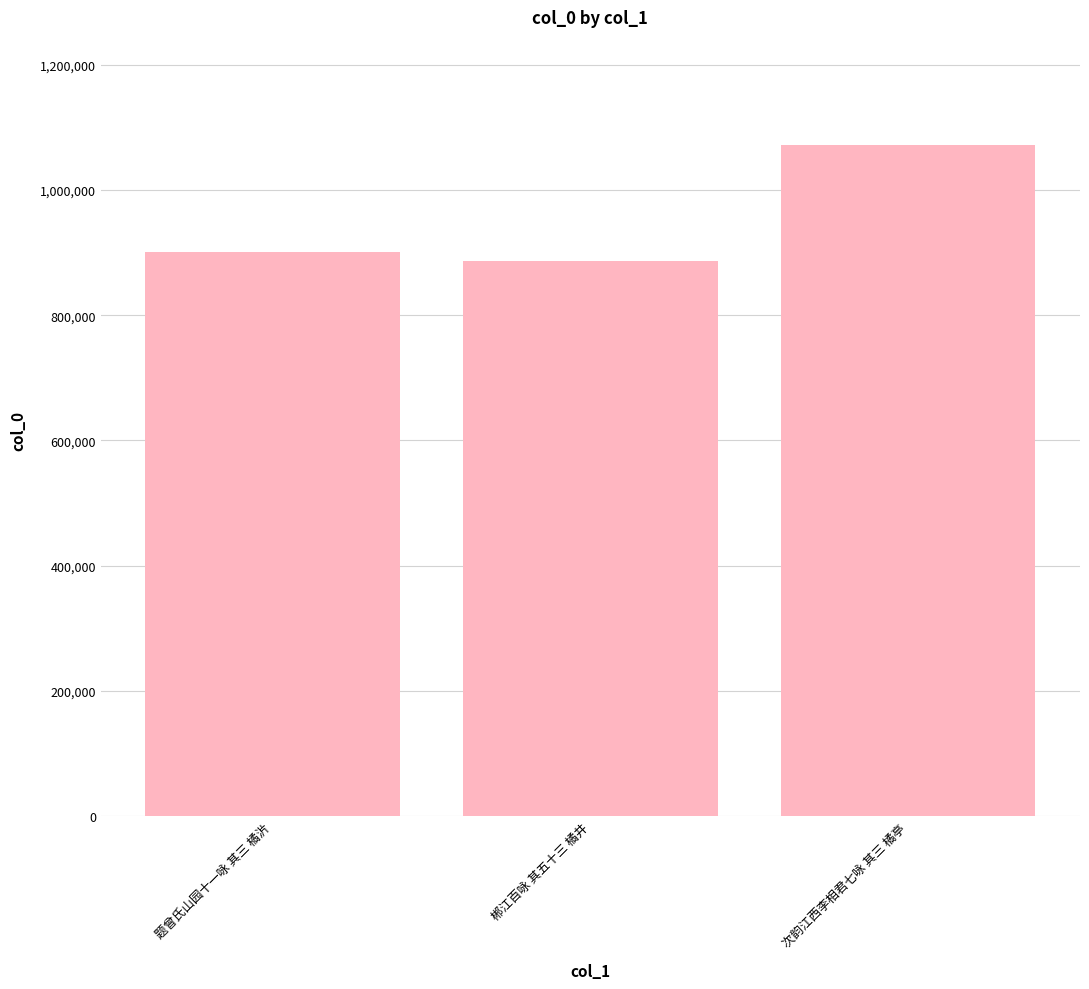

How many values are below 900655?

1